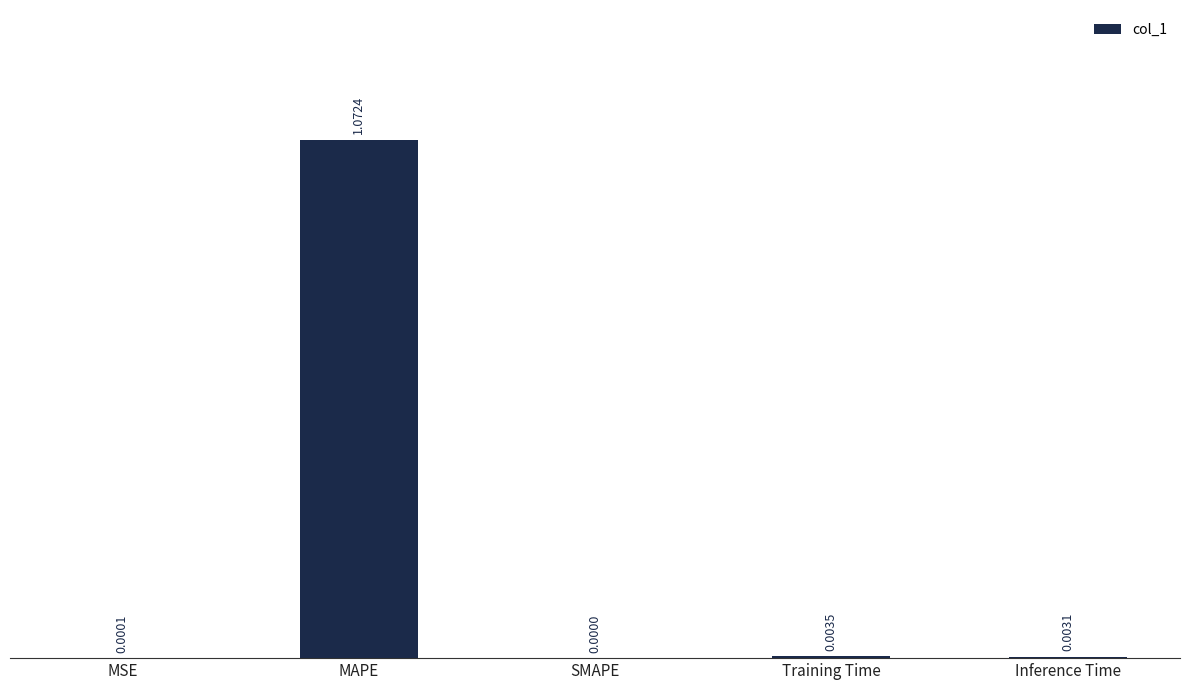

Where is the data nearest to the value 0?

SMAPE